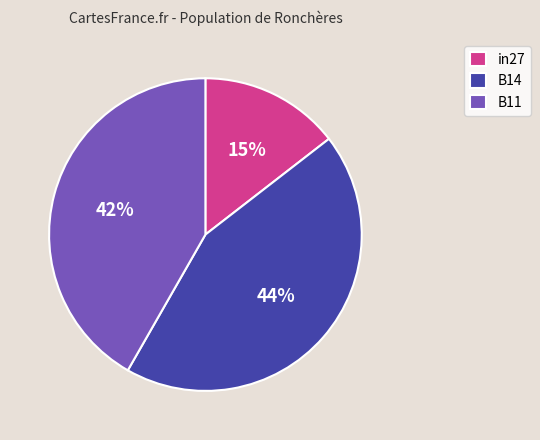

Is there a majority slice in this chart?

No